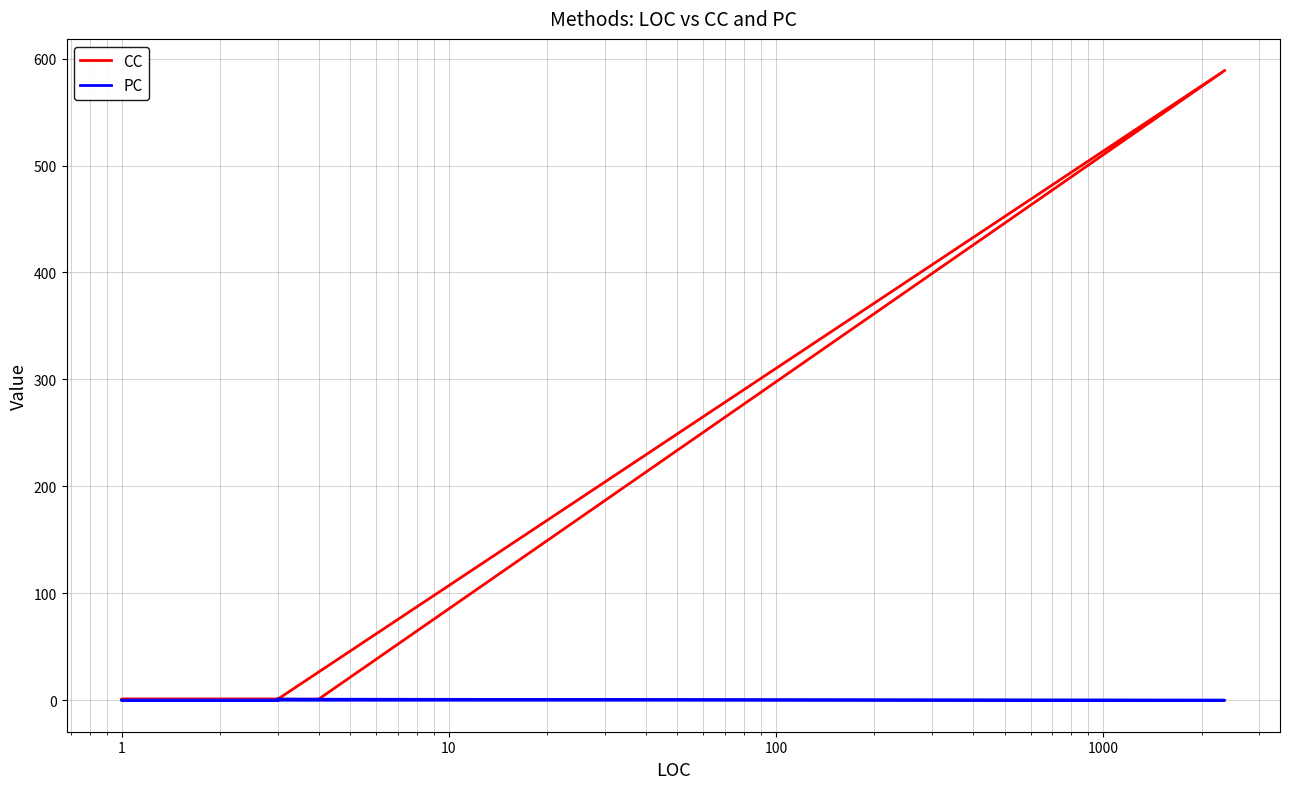

Count the PC values in the range 0 to 1.

7